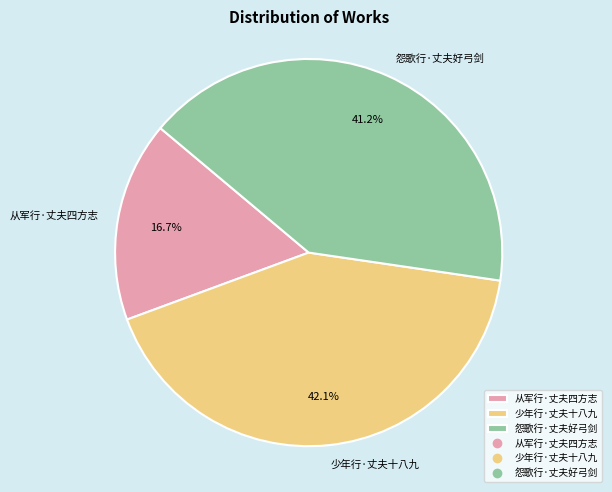

To the nearest percent, what portion does 怨歌行·丈夫好弓剑 represent?

41%